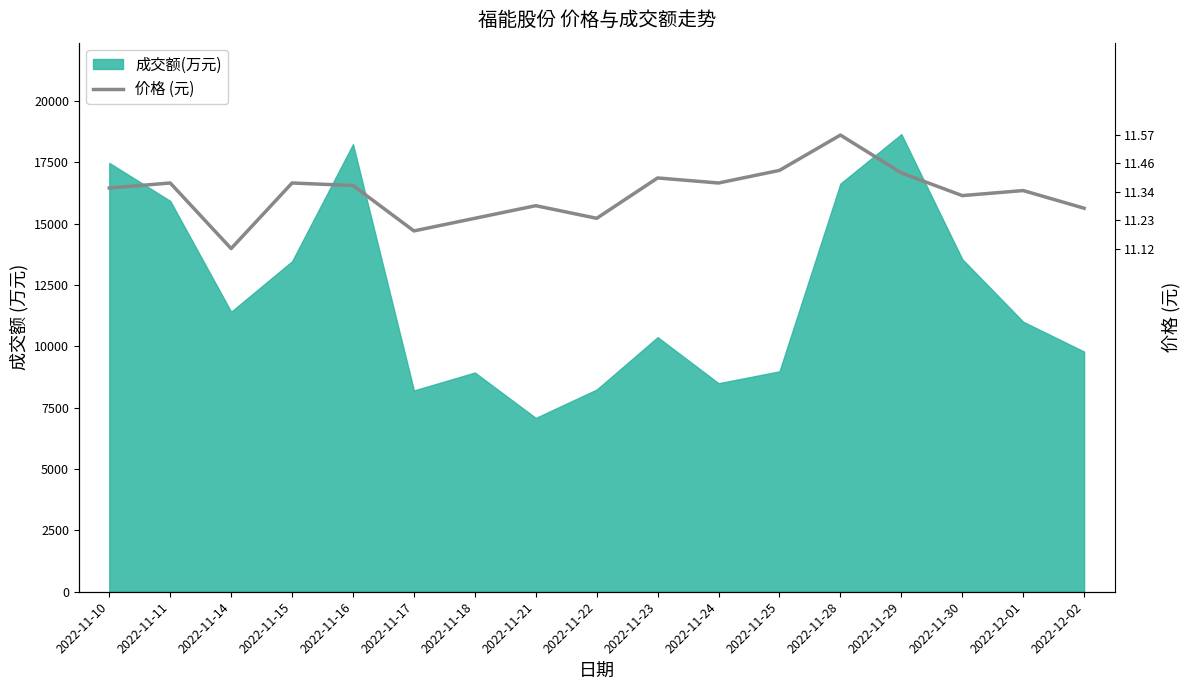

Where is the first local minimum?

2022-11-14